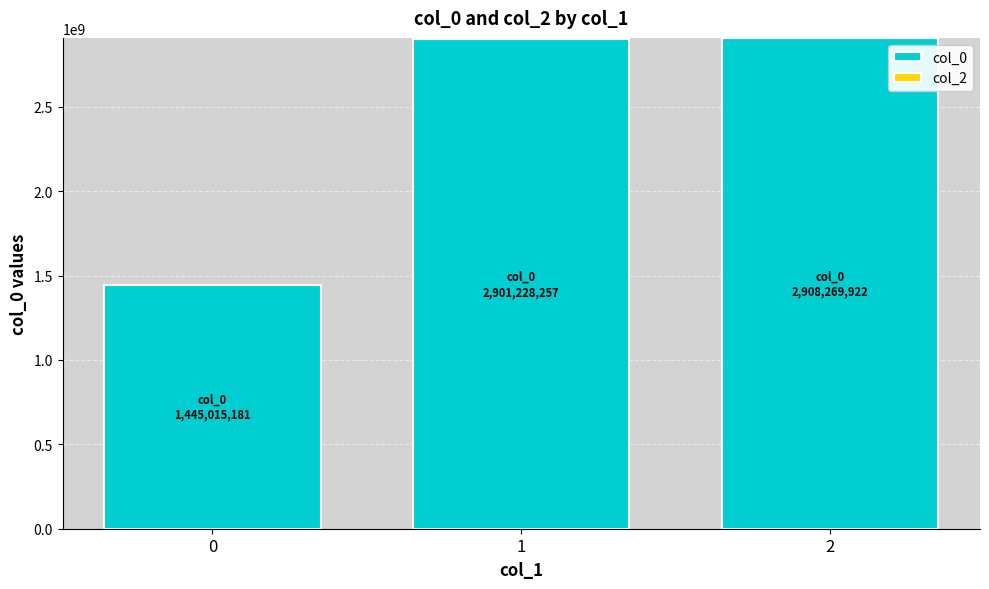

What is the value of the 2nd bar from the left?

2901228257